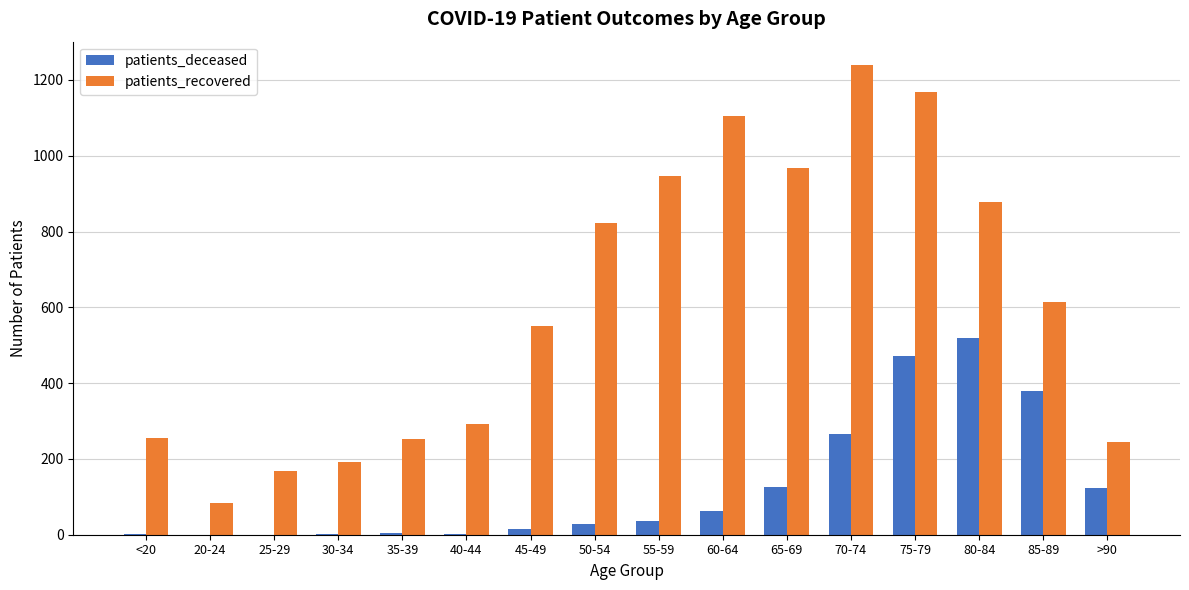

At which label does patients_recovered reach its peak?

70-74